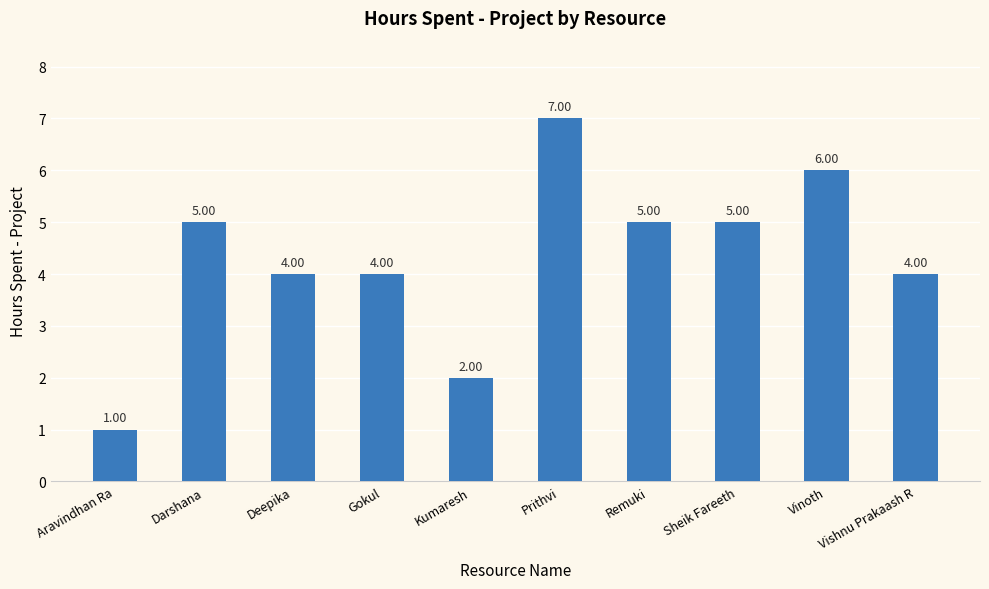

How many distinct data groups are displayed?

1